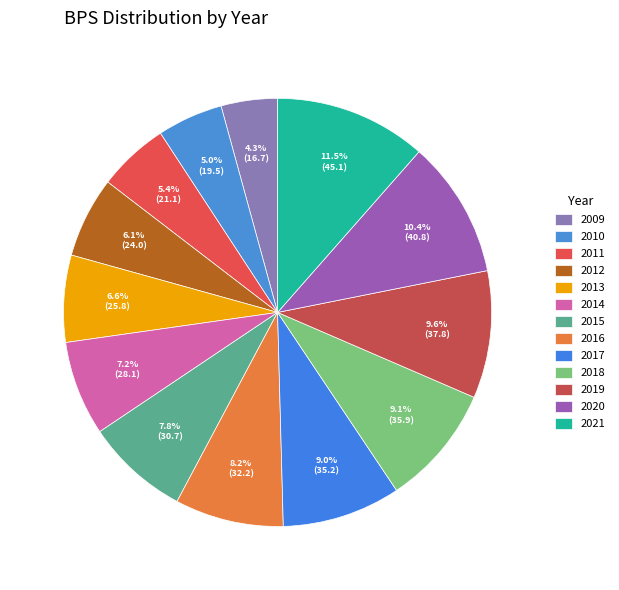

How many segments does this pie chart have?

13